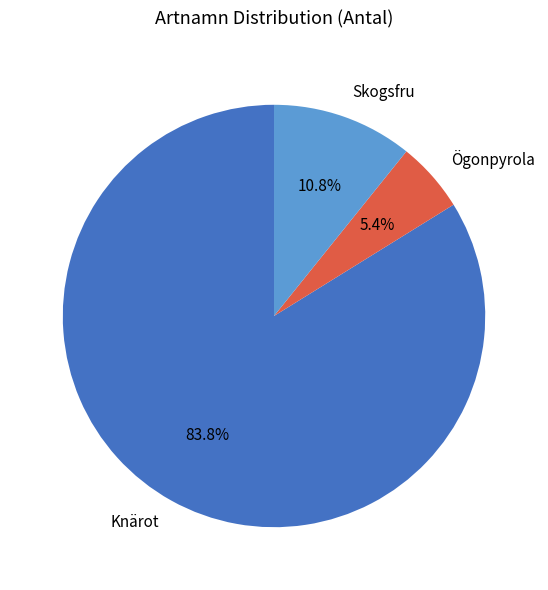

How much of the chart is everything except Ögonpyrola?

94.6%